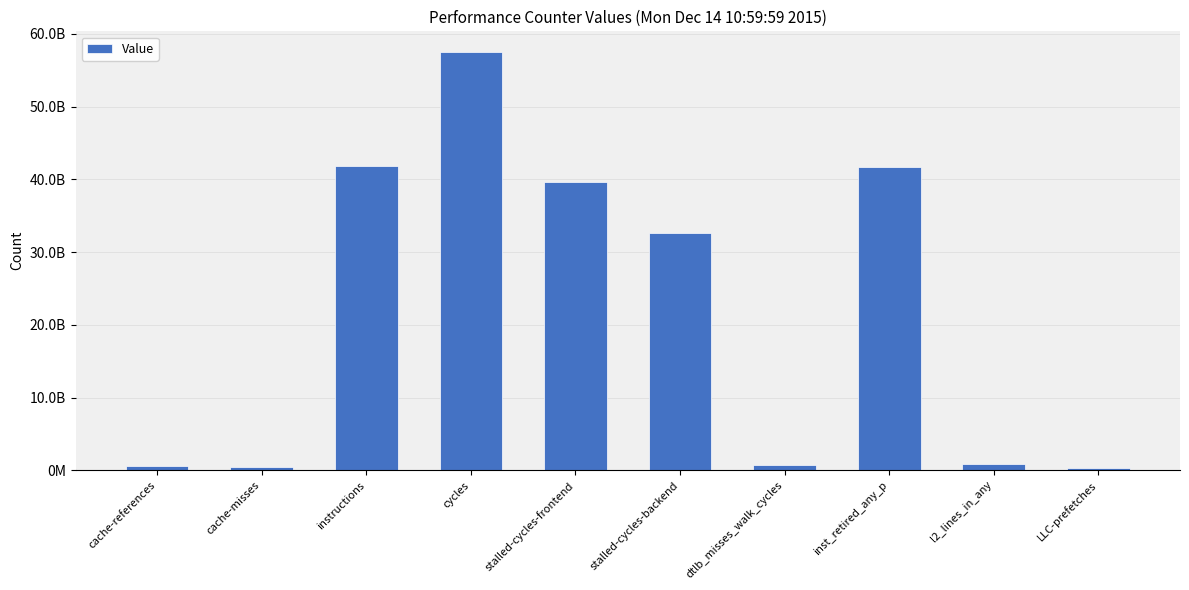

Rank the categories by value from highest to lowest.

cycles, instructions, inst_retired_any_p, stalled-cycles-frontend, stalled-cycles-backend, l2_lines_in_any, dtlb_misses_walk_cycles, cache-references, cache-misses, LLC-prefetches